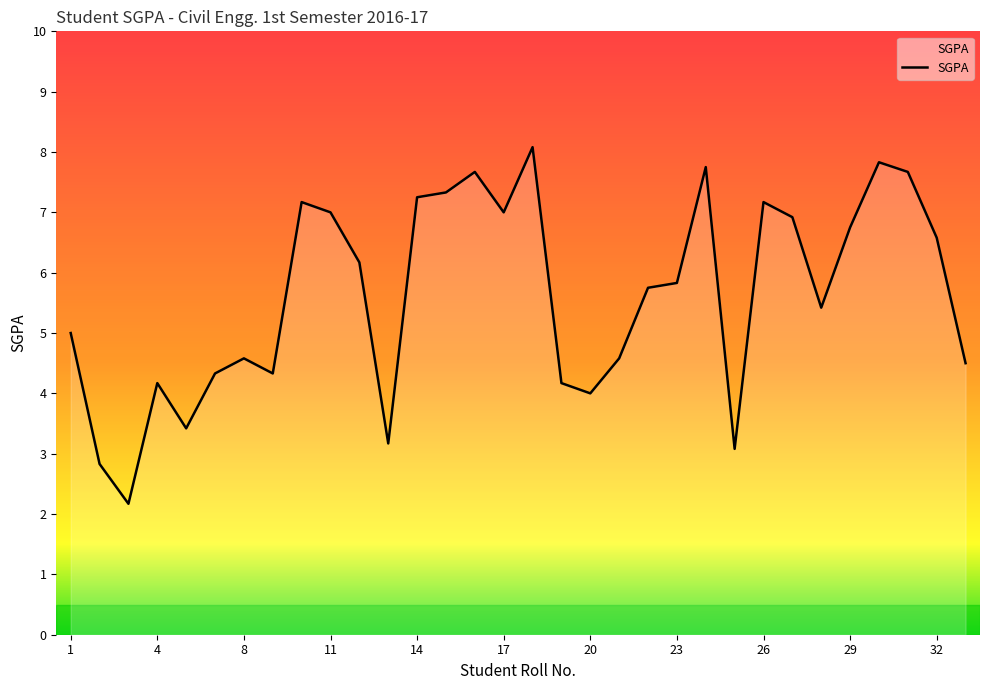

What is the maximum value shown in the chart?

8.1